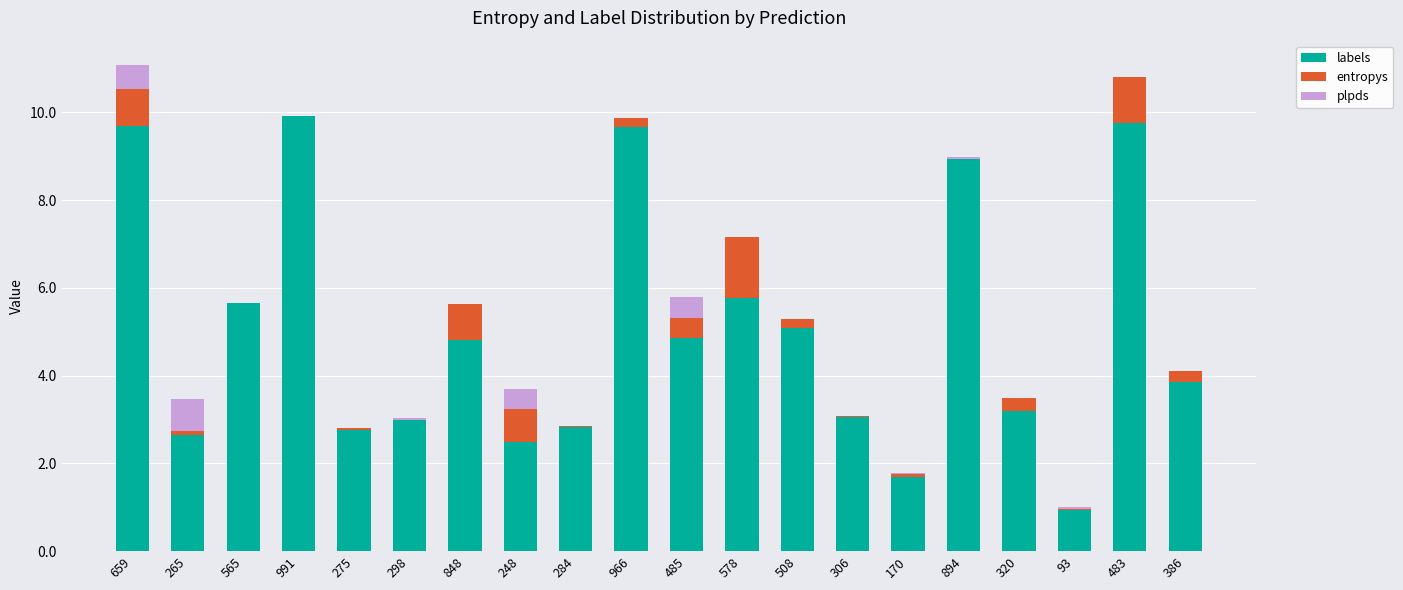

At which label does labels first exceed 4?

659